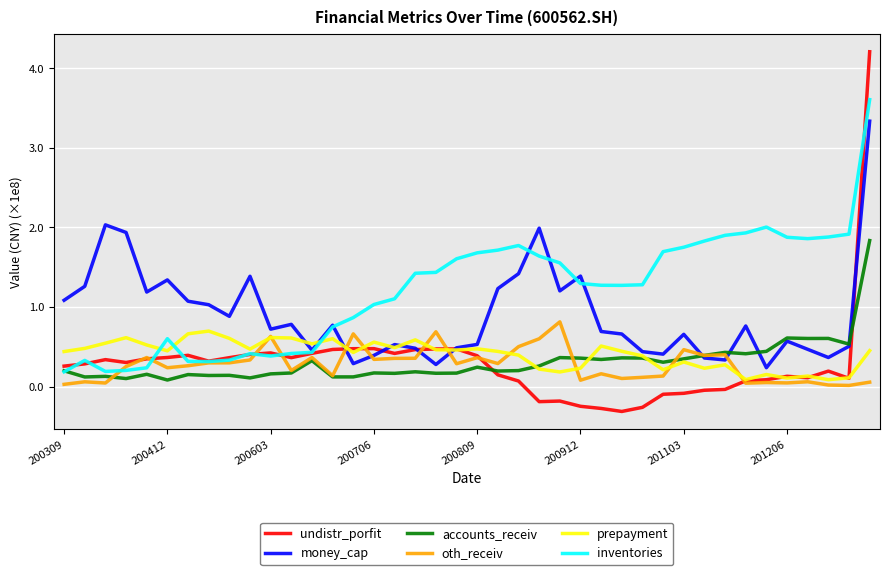

What is the lowest value of the undistr_porfit series?

-0.3